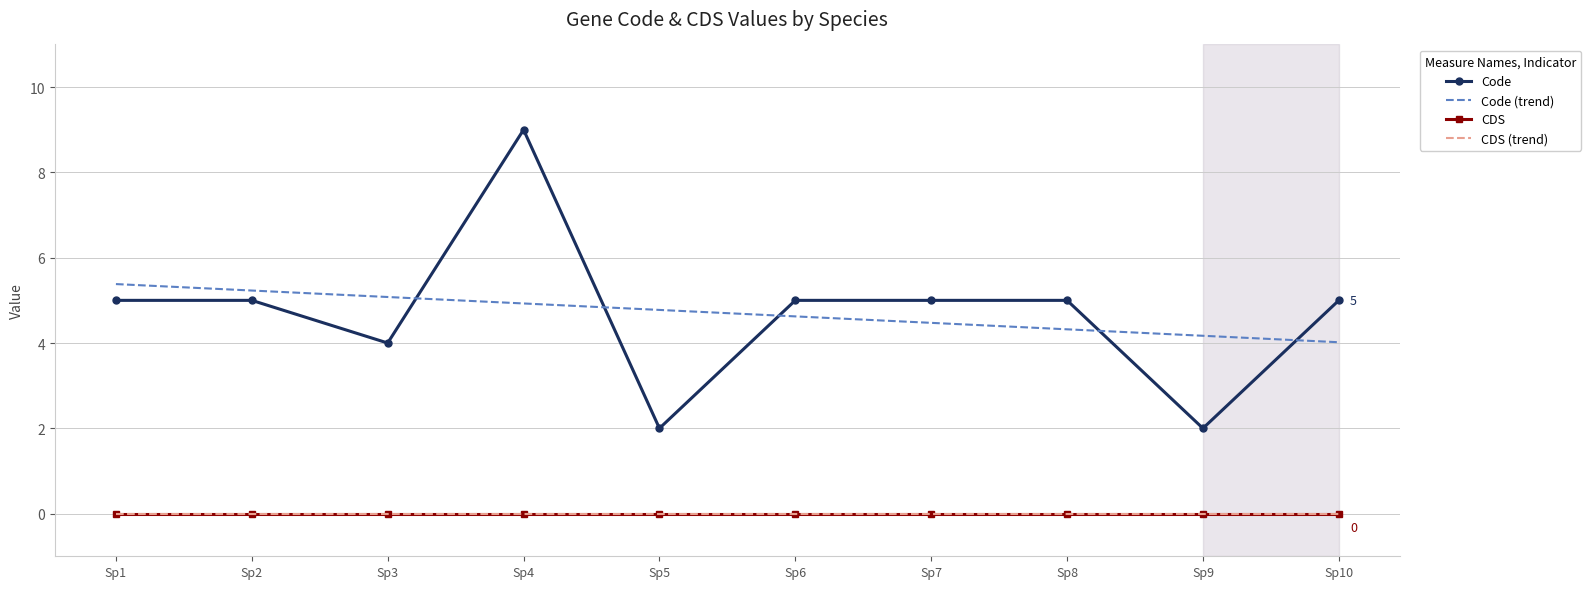

At which label does CDS (trend) reach its minimum?

Sp1